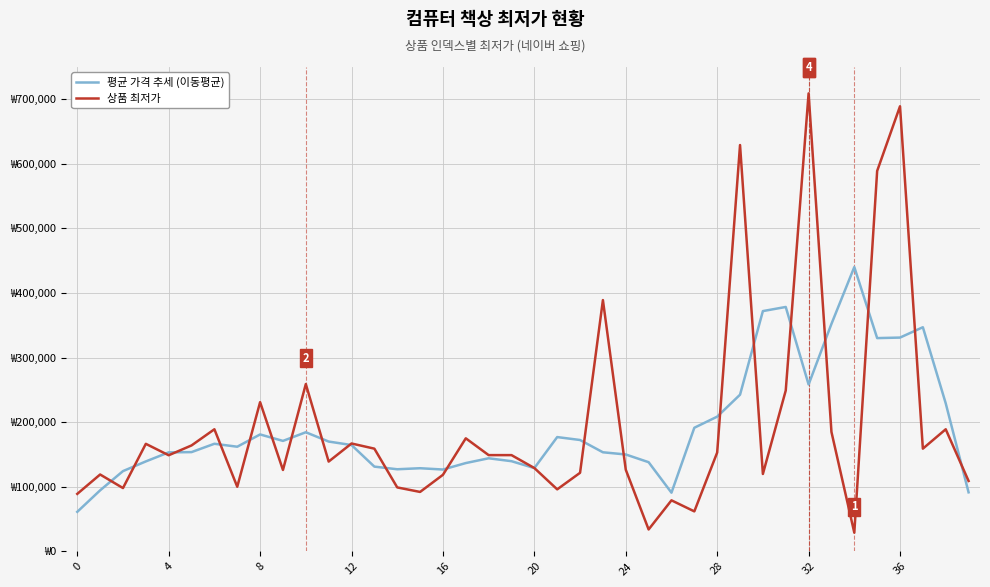

At which category does the chart reach its minimum across all series?

34